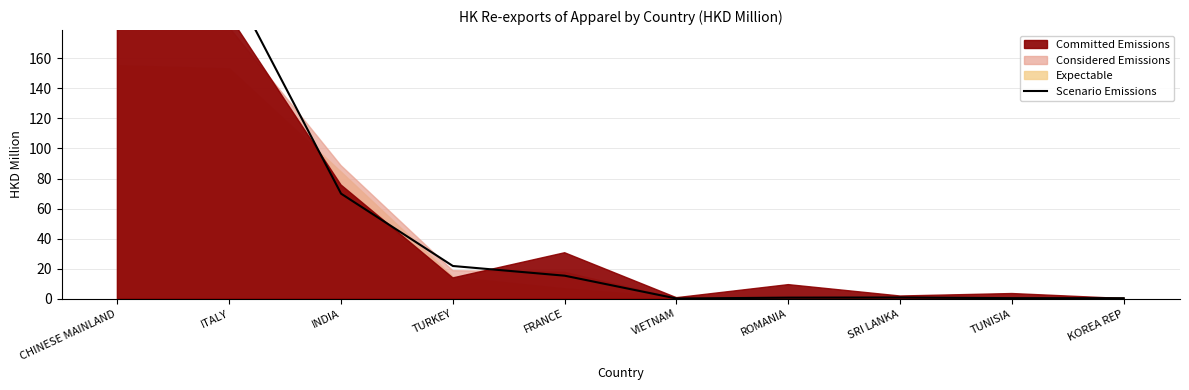

Count the number of values greater than 15.

5